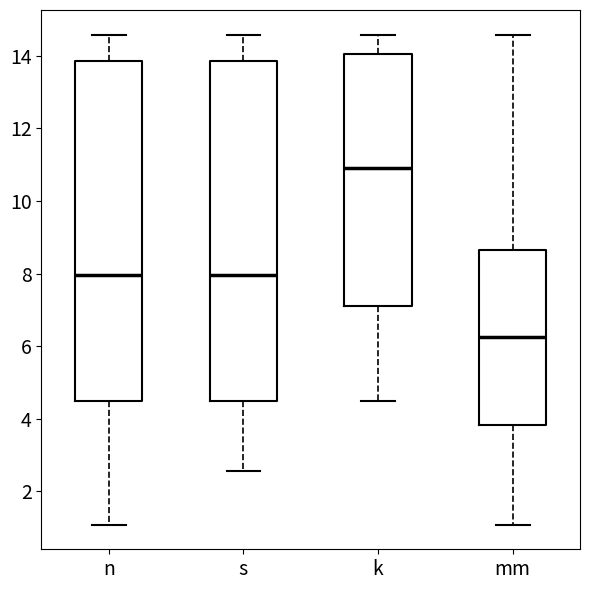

Reading left to right, read every box against the y-axis: the position of its median line, the range the box covers, and the ends of its whiskers. The values are not printed on the chart, so give them approximately, as read against the axis.

n: median 8.0, box 4.4 to 13.8, whiskers 1.0 to 14.6
s: median 8.0, box 4.4 to 13.8, whiskers 2.6 to 14.6
k: median 11.0, box 7.0 to 14.0, whiskers 4.4 to 14.6
mm: median 6.2, box 3.8 to 8.6, whiskers 1.0 to 14.6